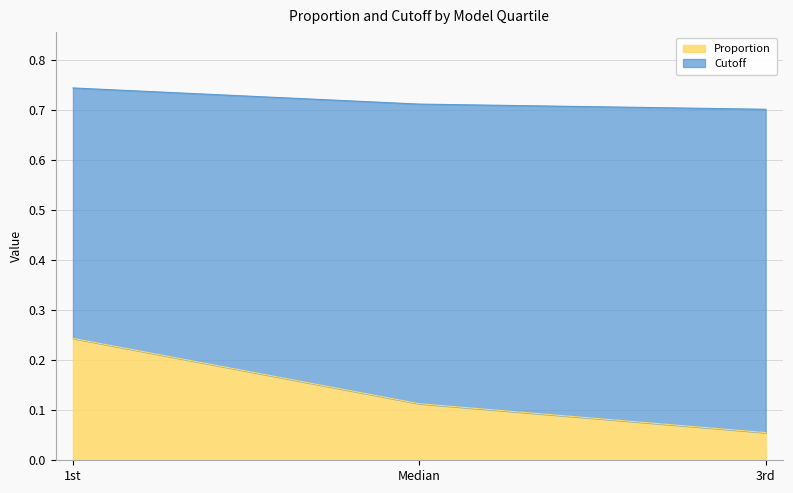

Reading left to right, list all the values displayed in this chart.

Proportion: 1st=0.2	Median=0.1	3rd=0.1
Cutoff: 1st=0.7	Median=0.7	3rd=0.7